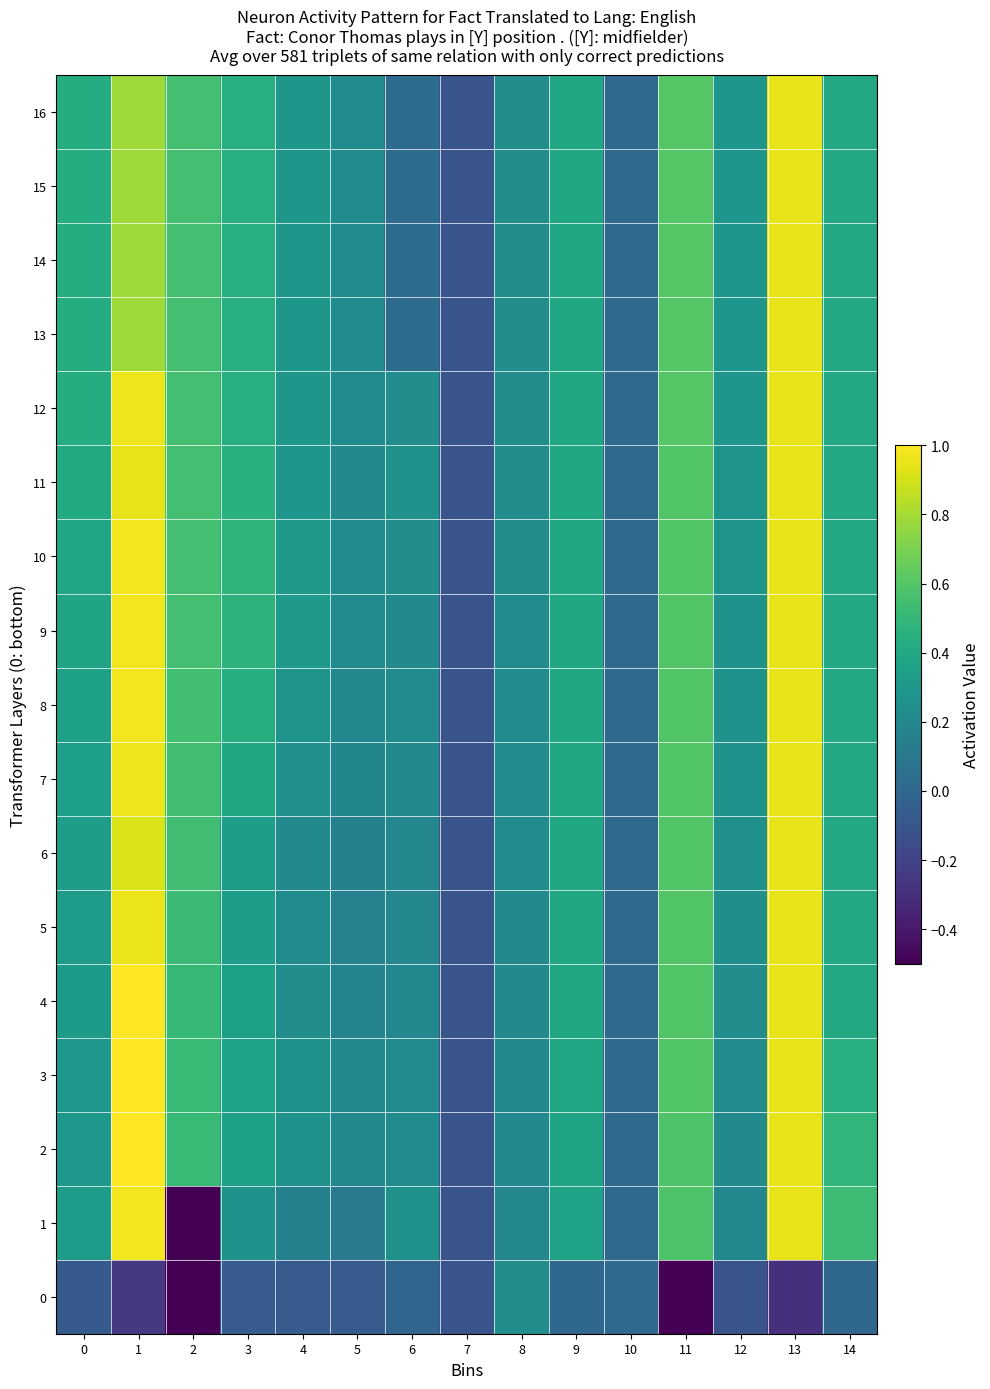

At how many categories does at least one series exceed 0?

14